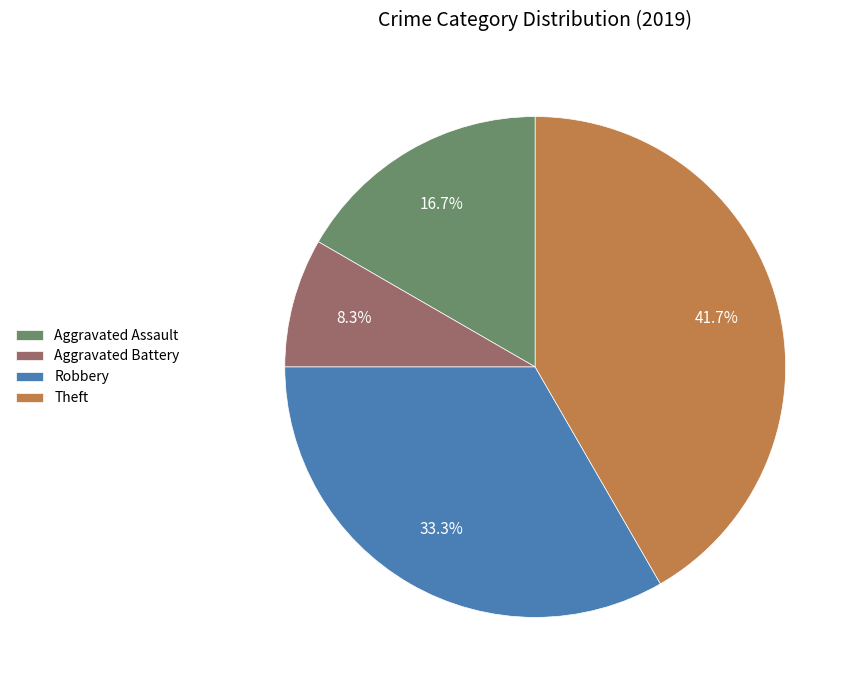

Which has a higher value, Aggravated Assault or Theft?

Theft